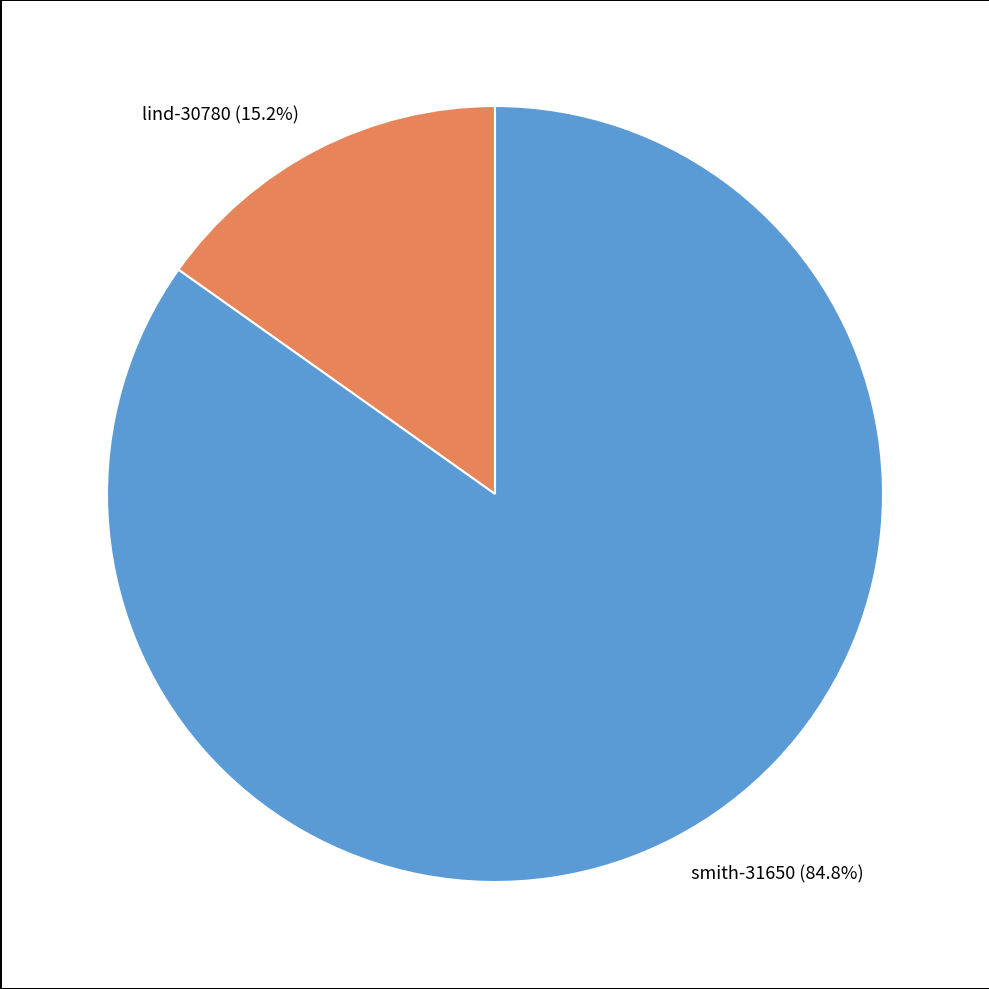

Is there any slice that represents more than half of the pie?

Yes